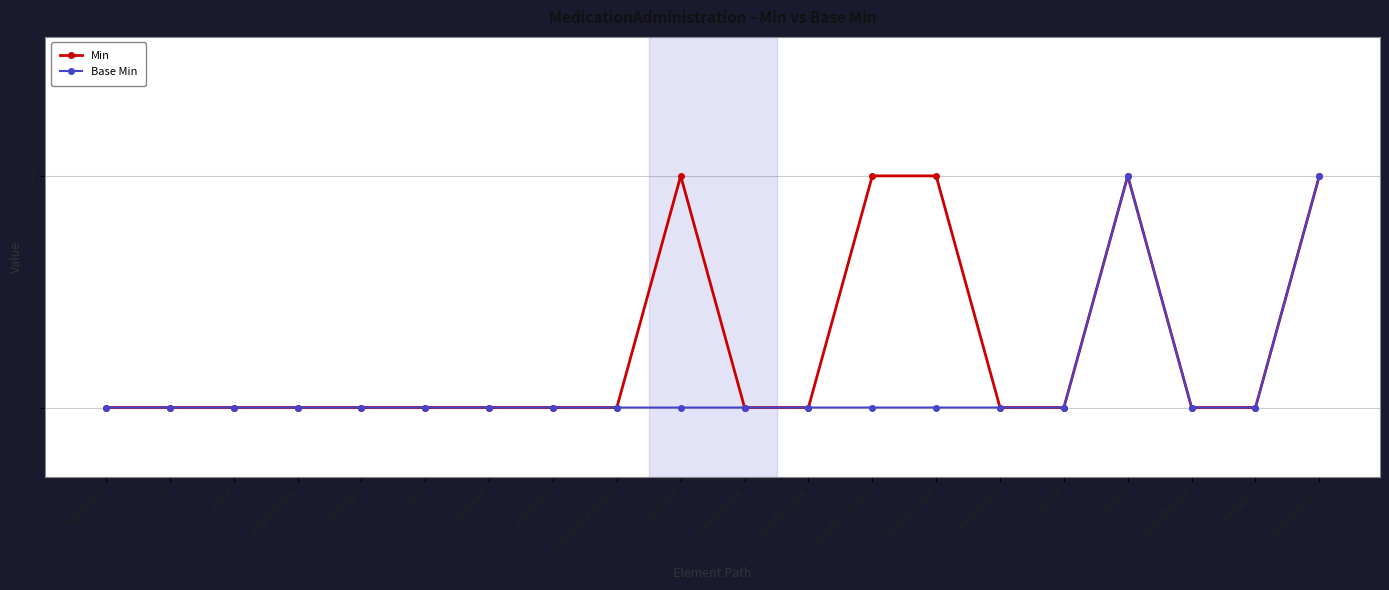

Rank the series at ….identifier from highest to lowest value.

Min, Base Min